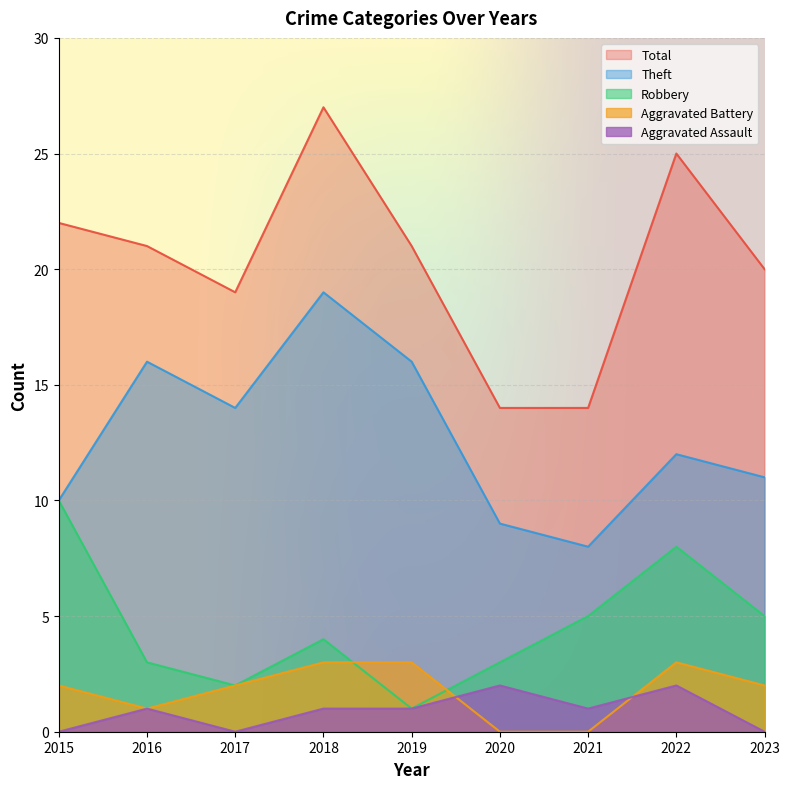

What is the difference between the second highest and second lowest values in the Total series?

11